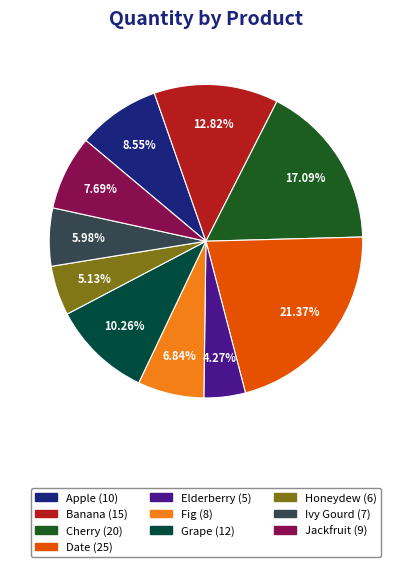

To the nearest percent, what is the difference between the Cherry and Jackfruit slice percentages?

9%